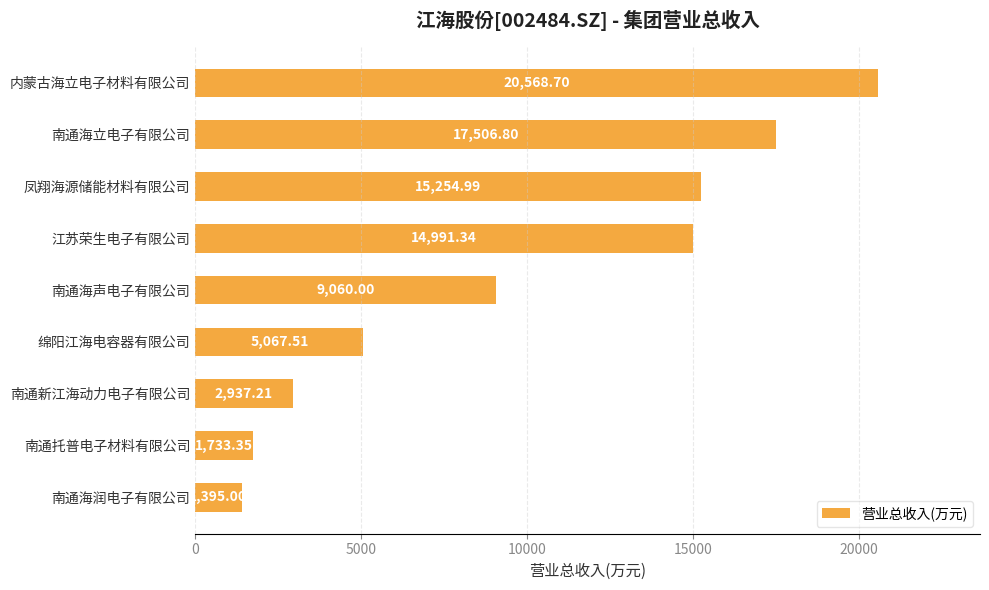

How many values are below 9060?

4